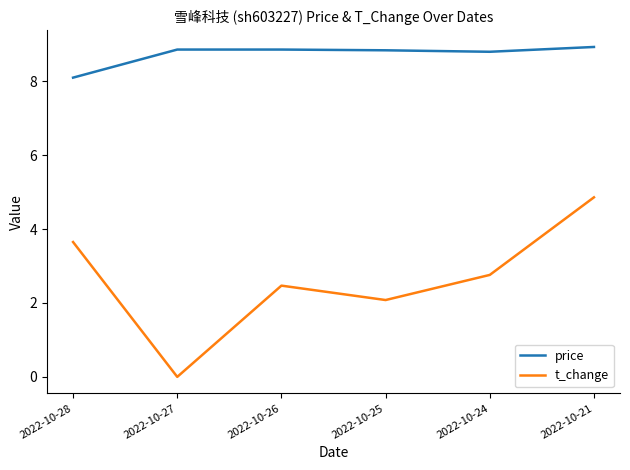

True or false: price and t_change cross at least once.

False